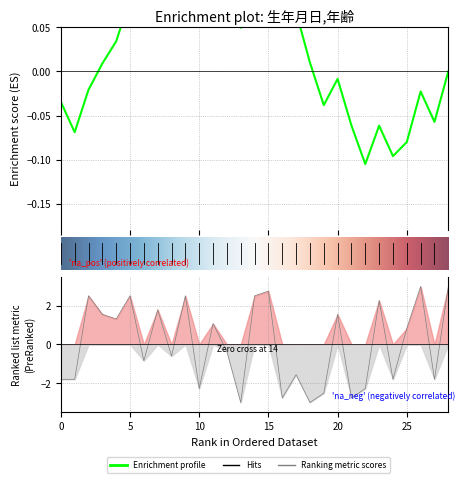

How many values are above zero?

14